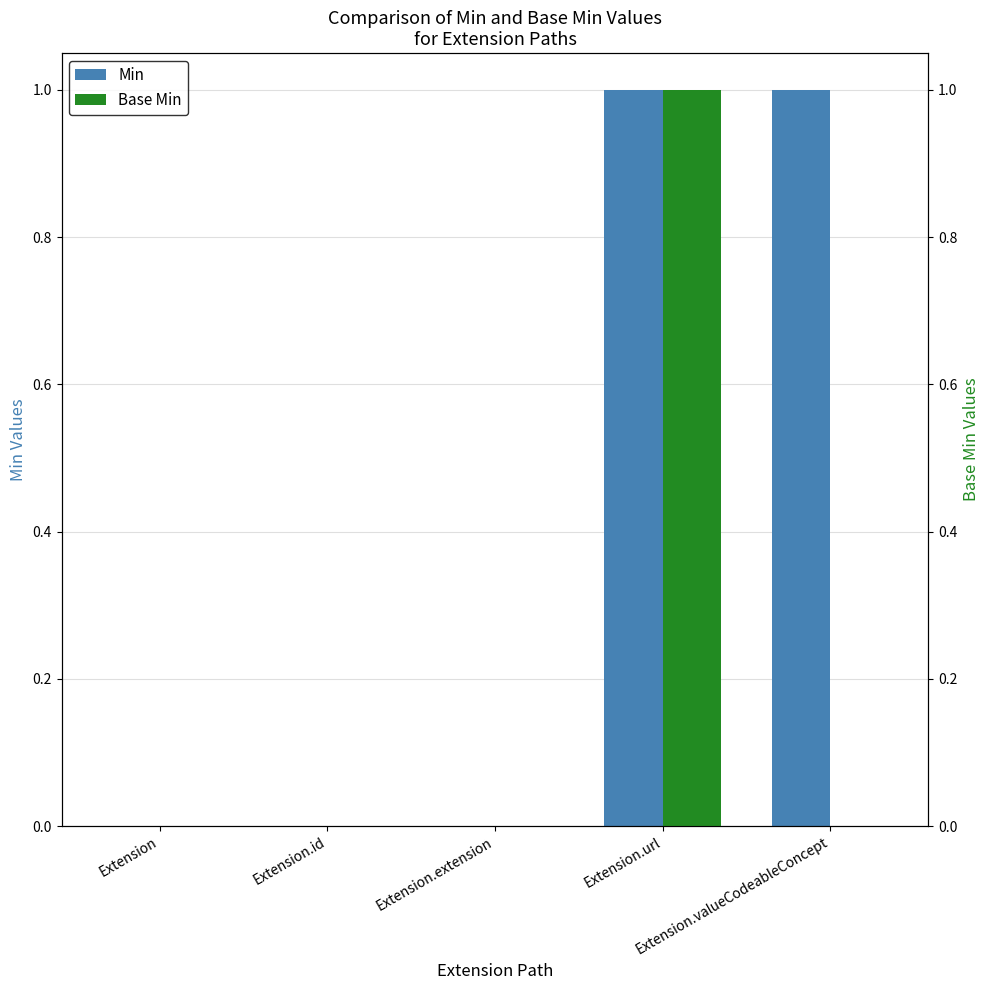

What is the sum of all Base Min values?

1